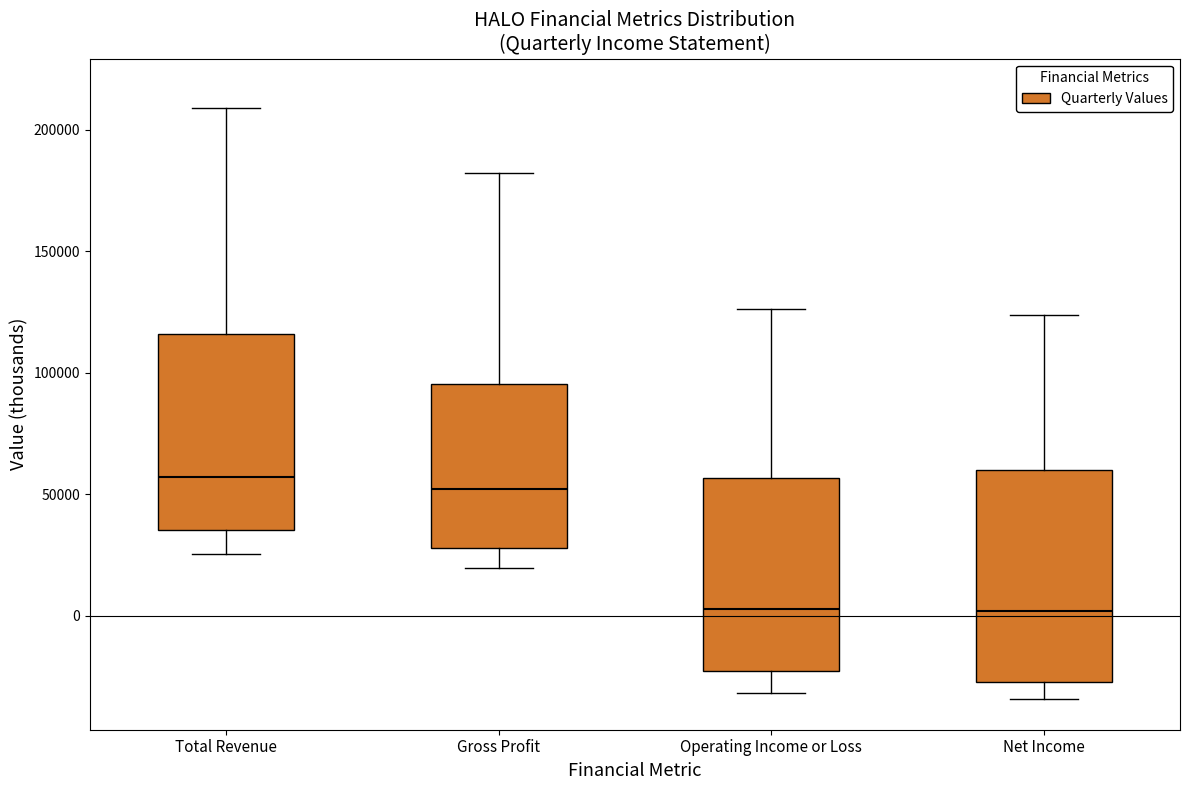

Reading left to right, read every box against the y-axis: the position of its median line, the range the box covers, and the ends of its whiskers. The values are not printed on the chart, so give them approximately, as read against the axis.

Total Revenue: median 55000, box 35000 to 115000, whiskers 25000 to 210000
Gross Profit: median 50000, box 30000 to 95000, whiskers 20000 to 180000
Operating Income or Loss: median 5000, box -25000 to 55000, whiskers -30000 to 125000
Net Income: median 0, box -25000 to 60000, whiskers -35000 to 125000